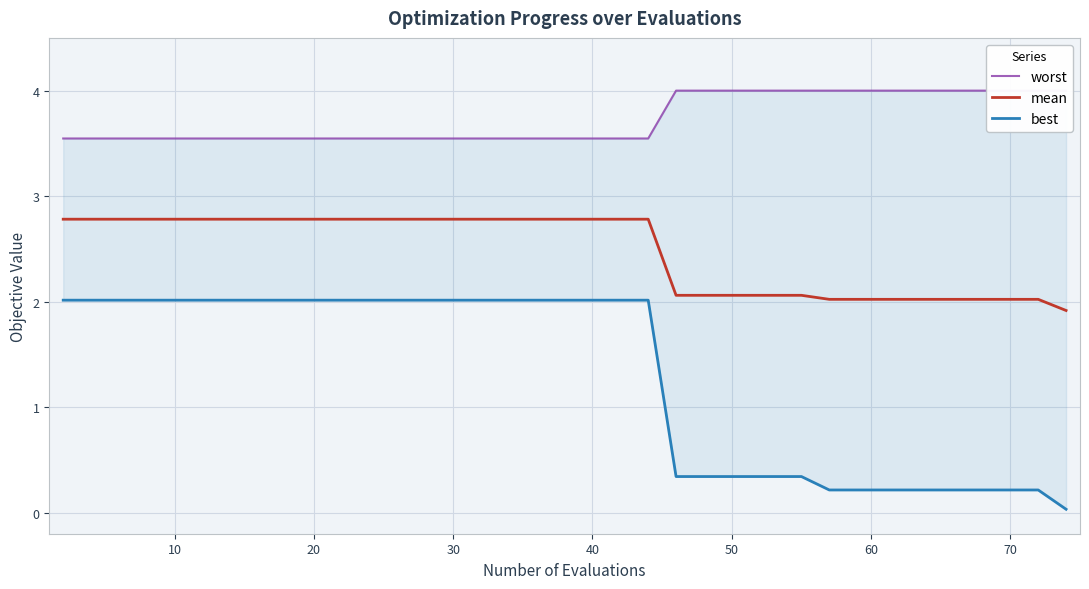

What is the difference between the maximum and minimum values in the best series?

2.0